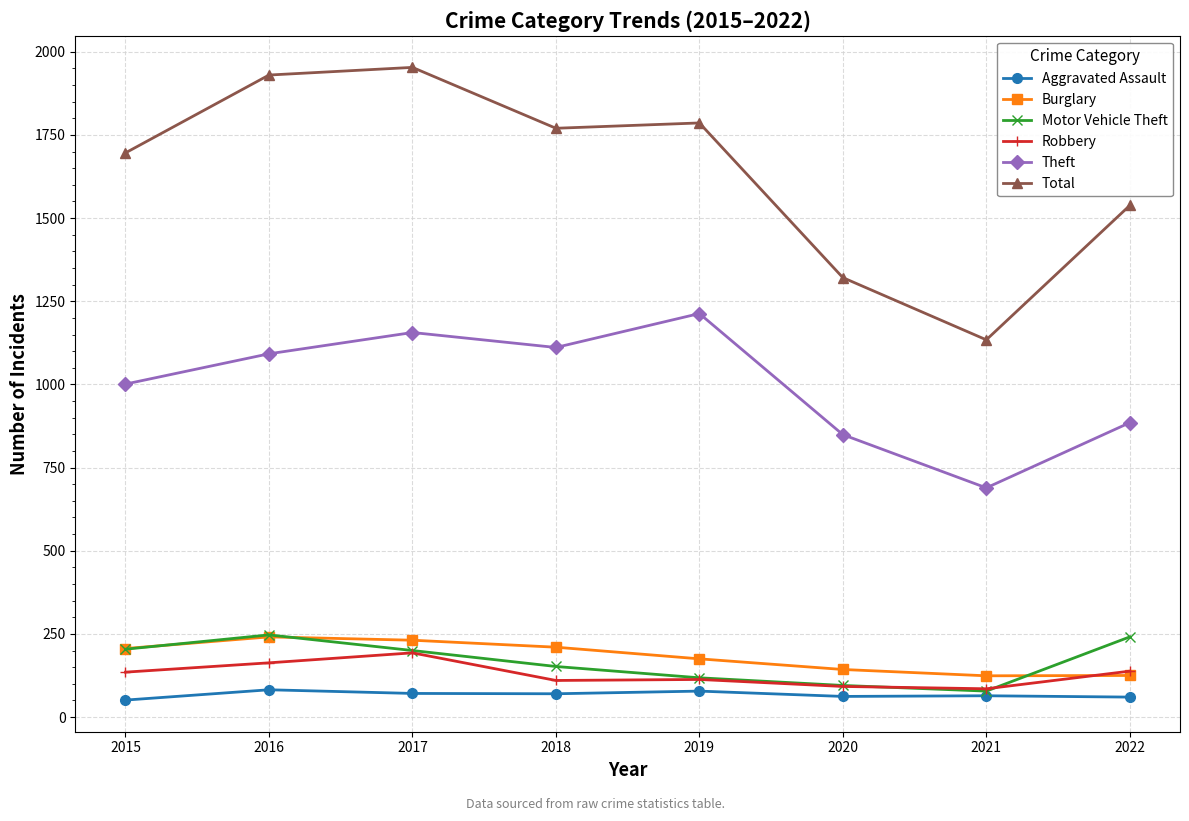

True or false: Burglary has more than 1 points higher than both neighbors.

False